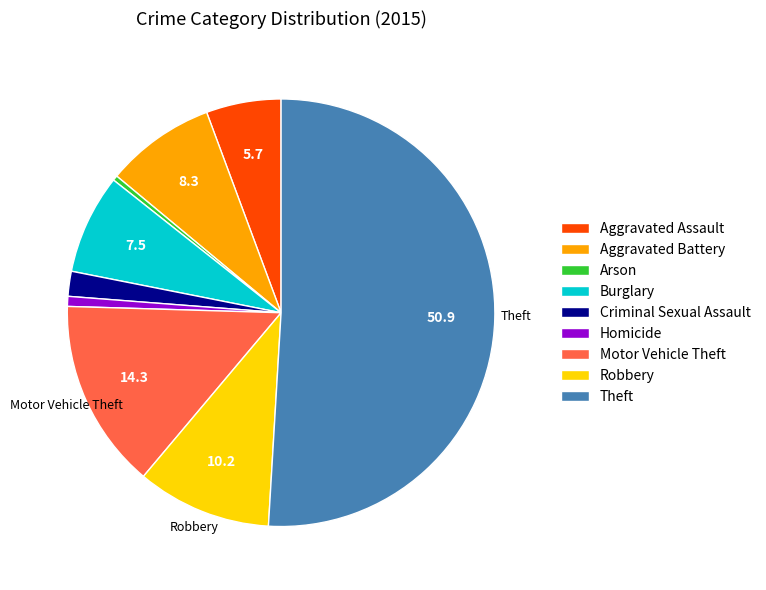

Do Motor Vehicle Theft and Robbery together represent more than half of the pie?

No